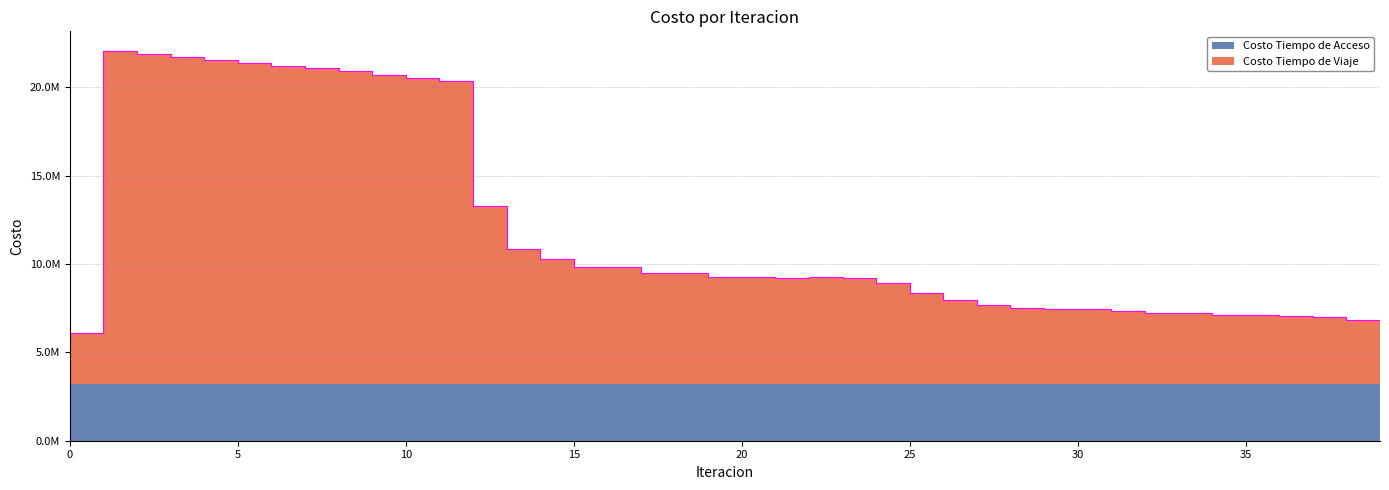

How many interior local valleys (lower than both neighbors) does the data have?

6